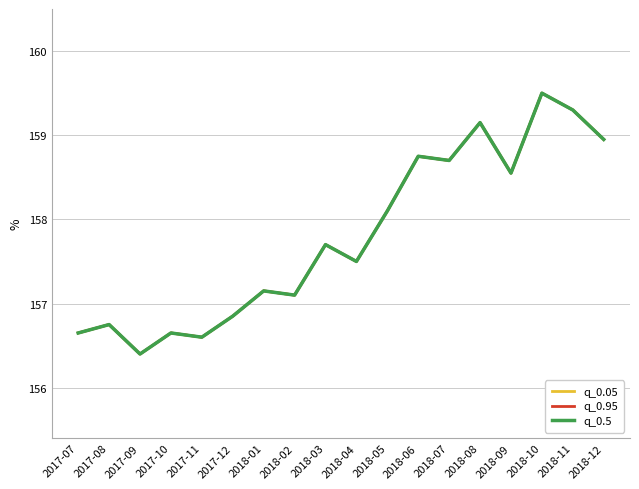

Which series changed the most between 2017-07 and 2018-02?

q_0.05